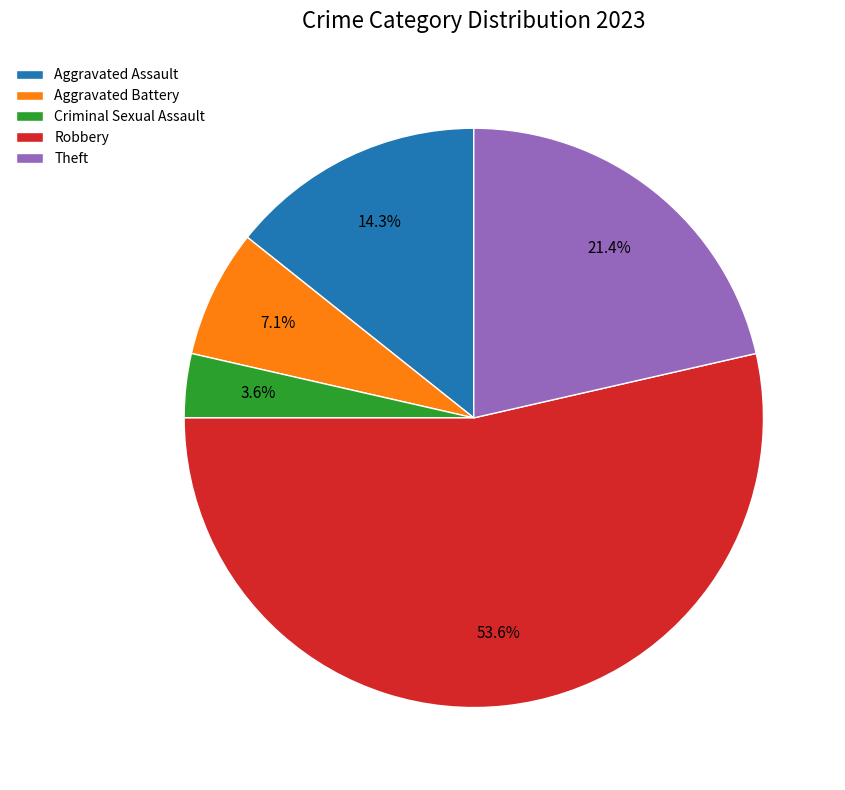

How many segments does this pie chart have?

5